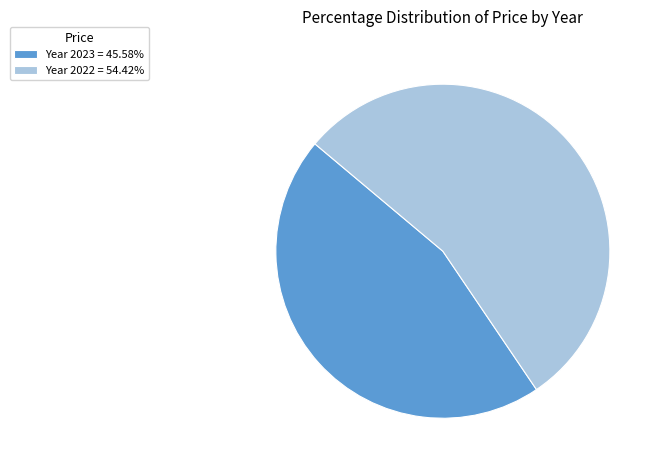

Do Year 2022 = 54.42% and Year 2023 = 45.58% together represent more than half of the pie?

Yes